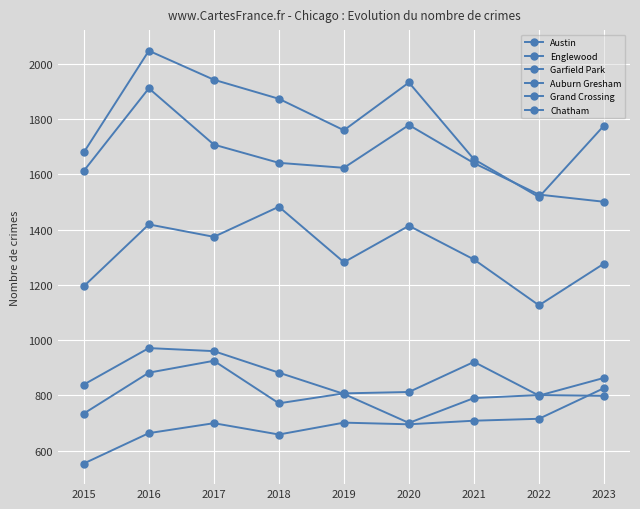

How many categories are shown in the chart?

9